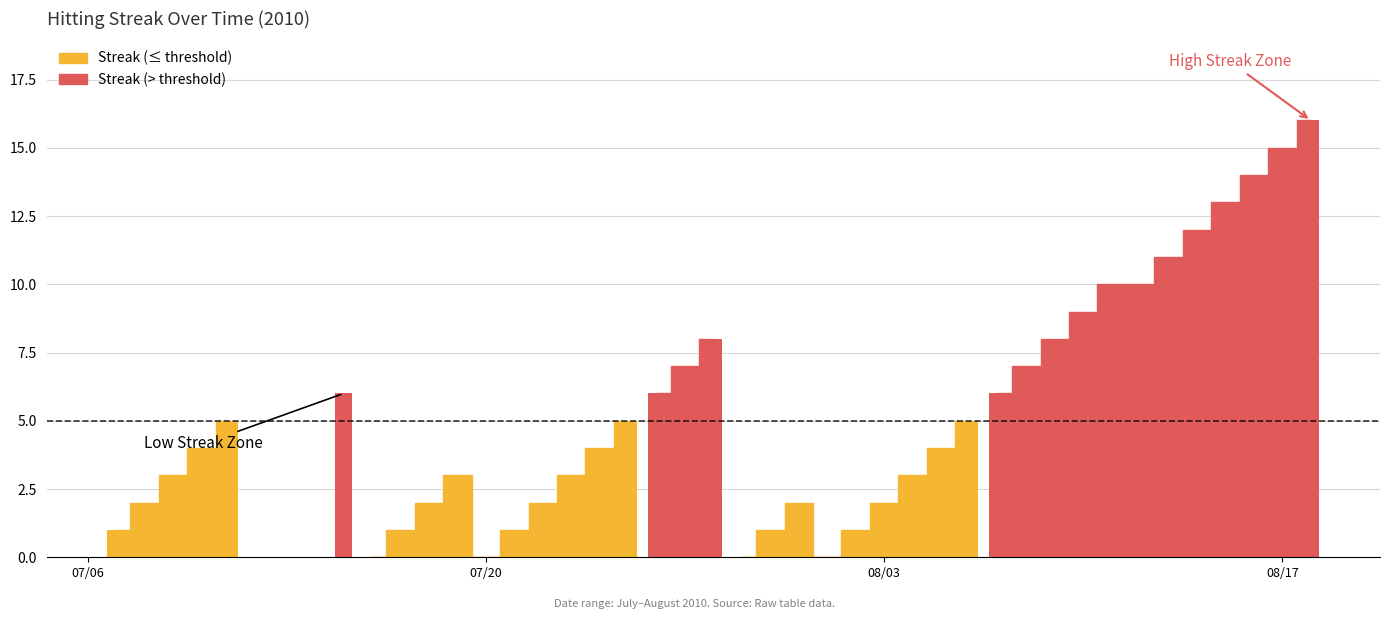

The value at 08/17 is 20.7. True or false?

False